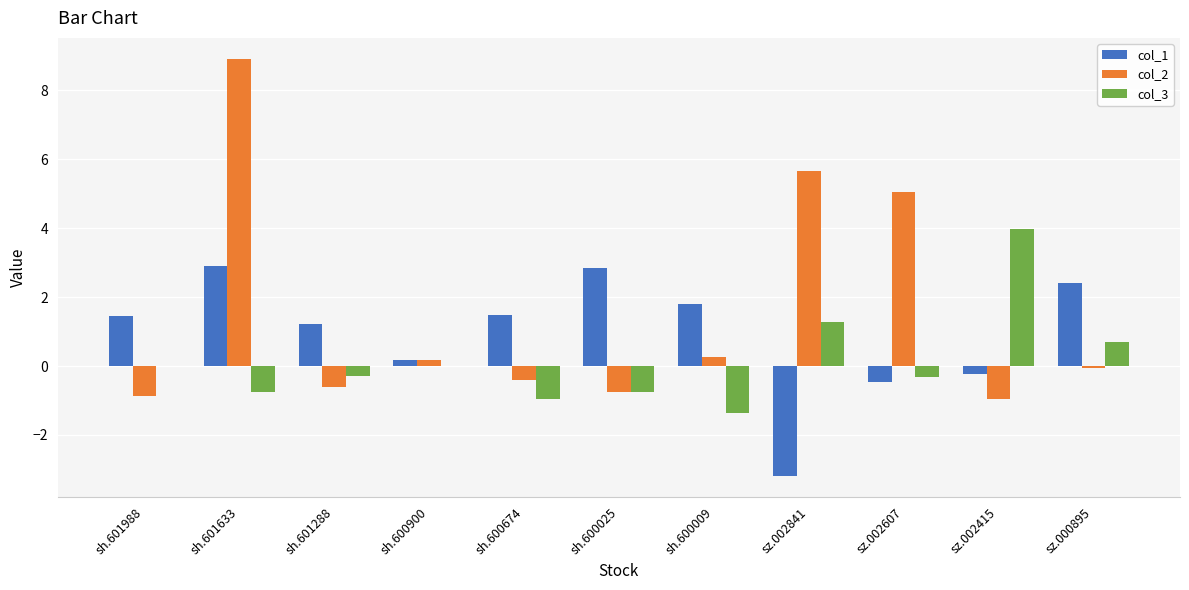

Which series has the widest spread of values?

col_2